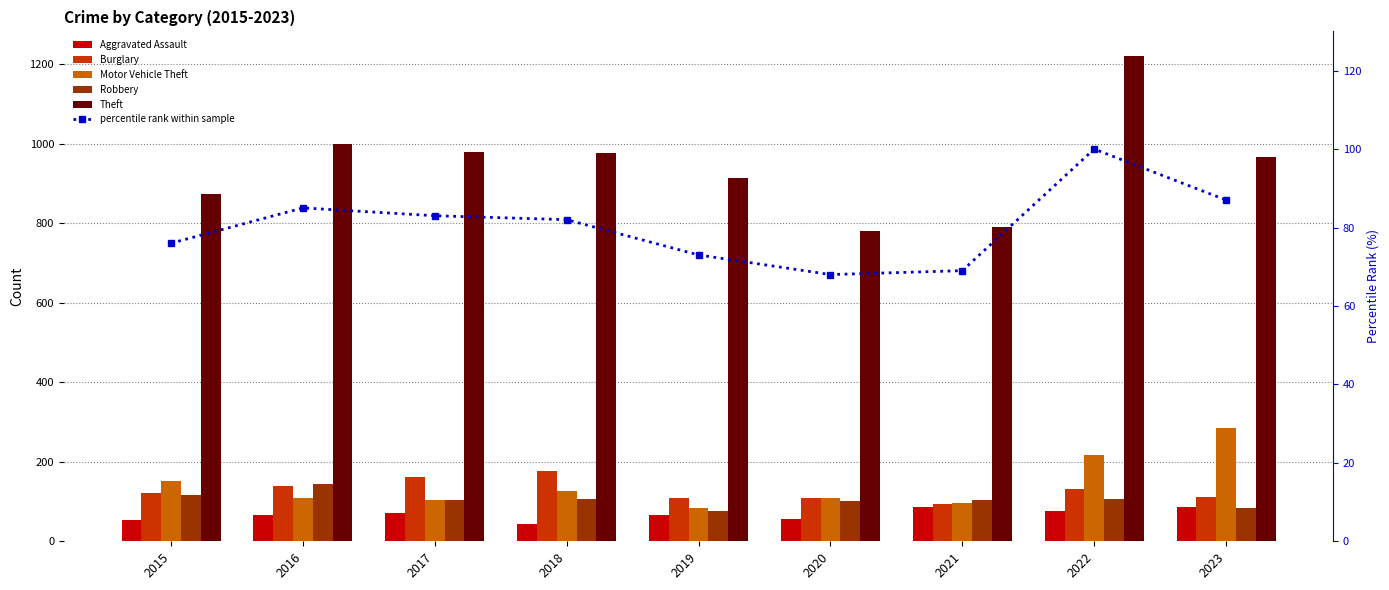

Rank the series by their maximum value, from lowest to highest.

Aggravated Assault, percentile rank within sample, Robbery, Burglary, Motor Vehicle Theft, Theft